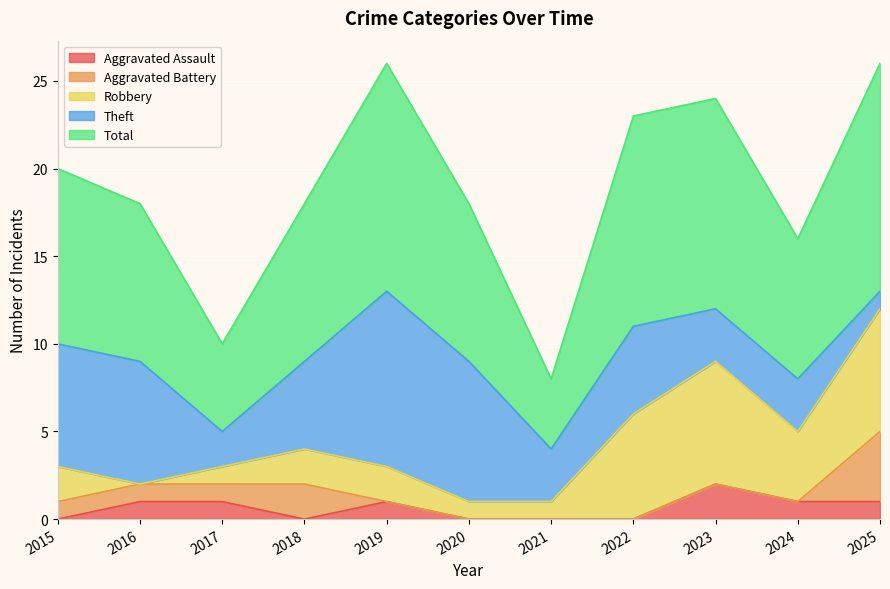

What is the value of the Aggravated Assault point at the 11th from the left?

1